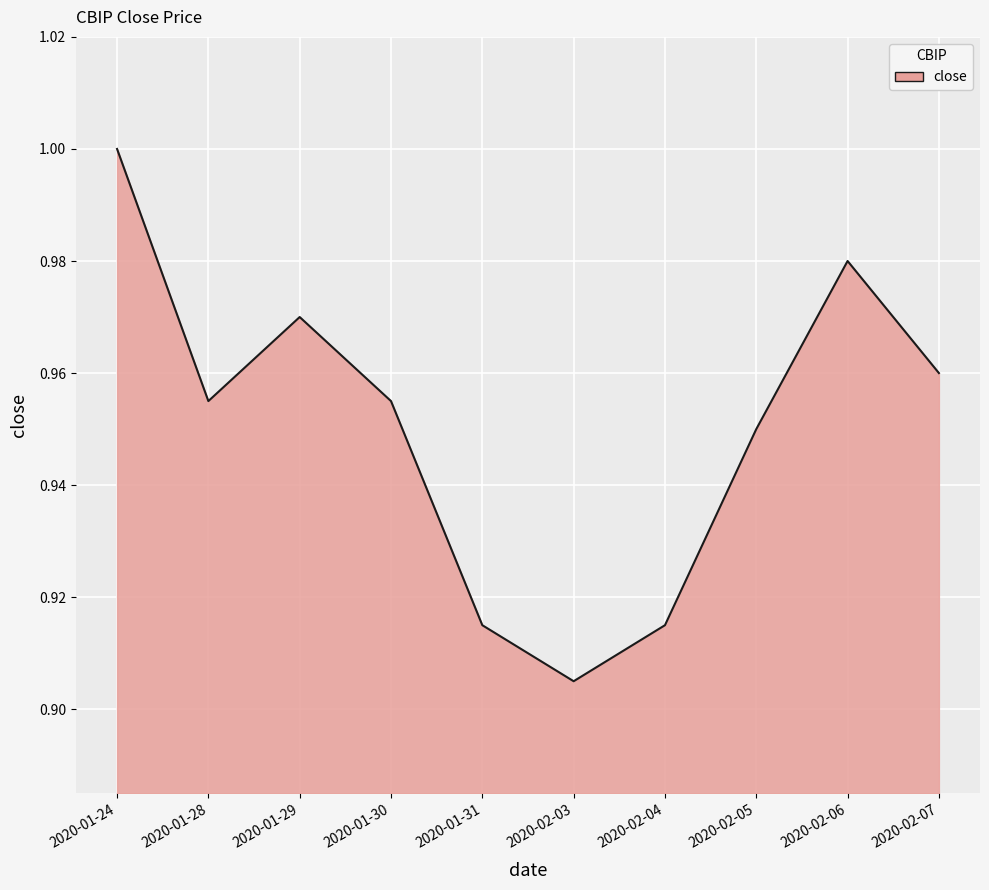

Which category has the lowest value across all series?

2020-02-03